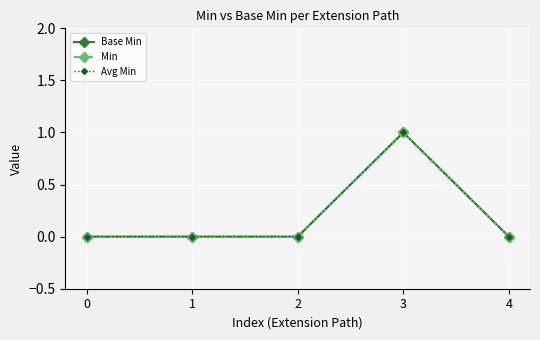

Does the chart have visible grid lines?

Yes